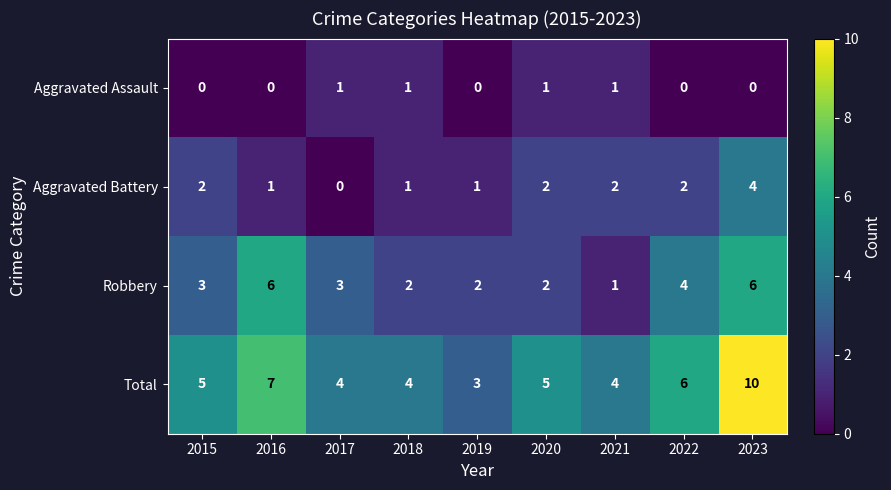

Is the value of Aggravated Battery at 2020 greater than the value of Robbery at 2015?

No